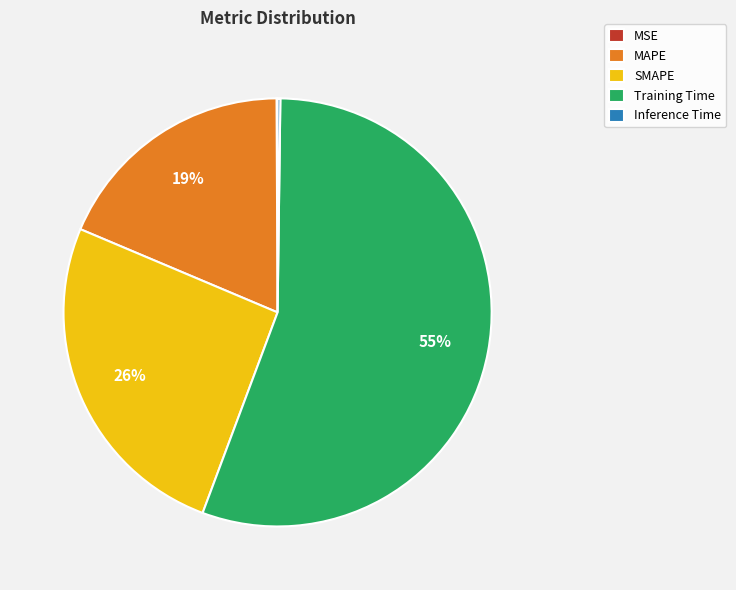

Which has a higher value, Training Time or MAPE?

Training Time